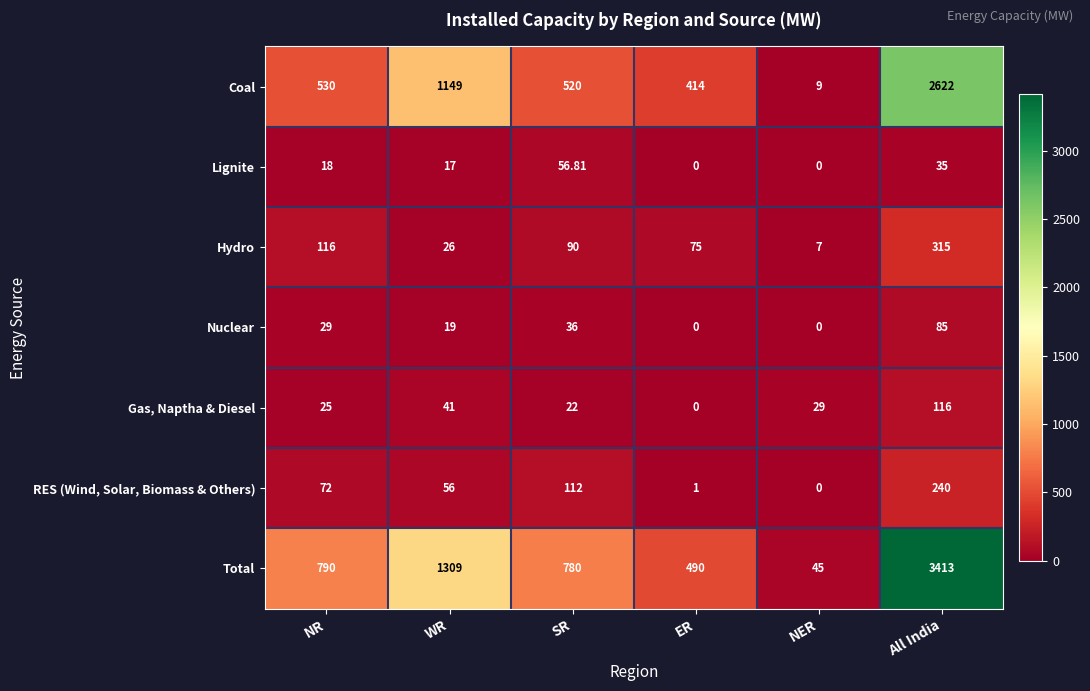

At which label does Gas, Naptha & Diesel reach its peak?

All India